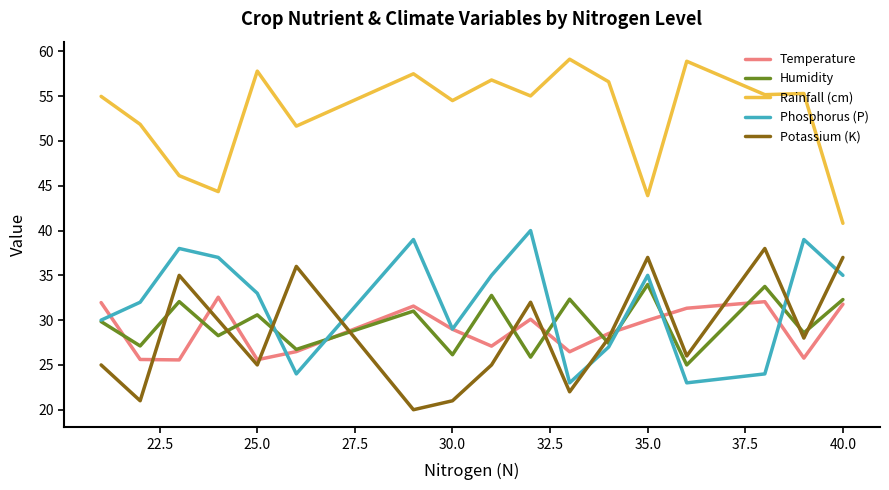

What is the maximum value shown in the chart?

59.1